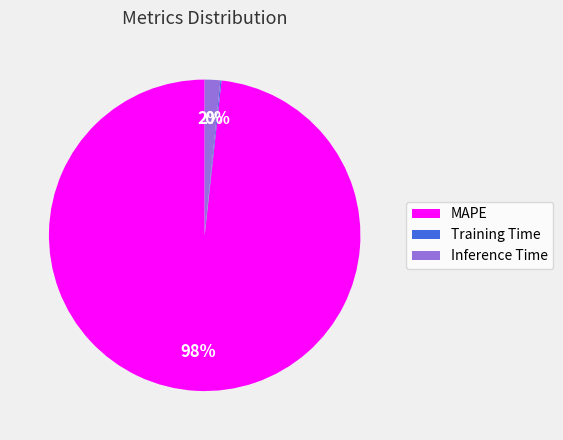

What percentage is the Inference Time slice, to the nearest percent?

2%